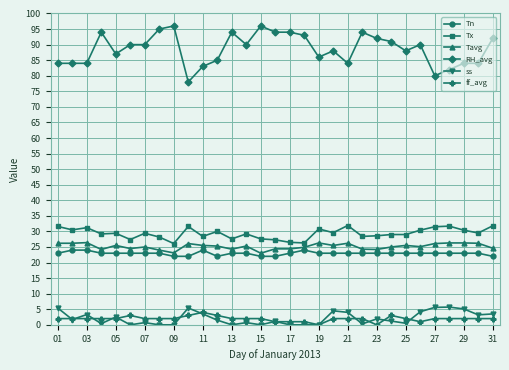

At how many categories does at least one series exceed 65?

31